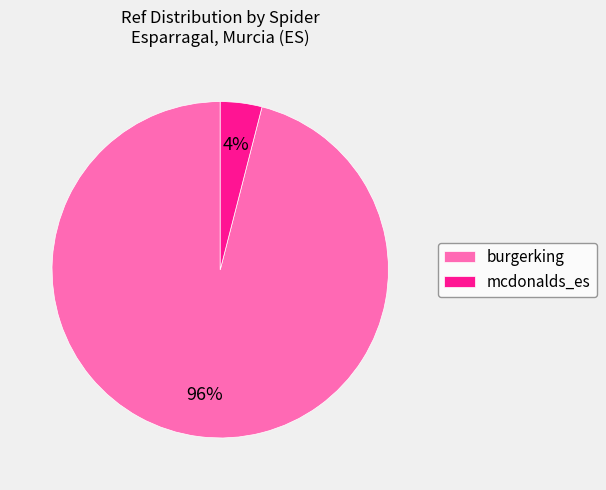

Which has a higher value, mcdonalds_es or burgerking?

burgerking